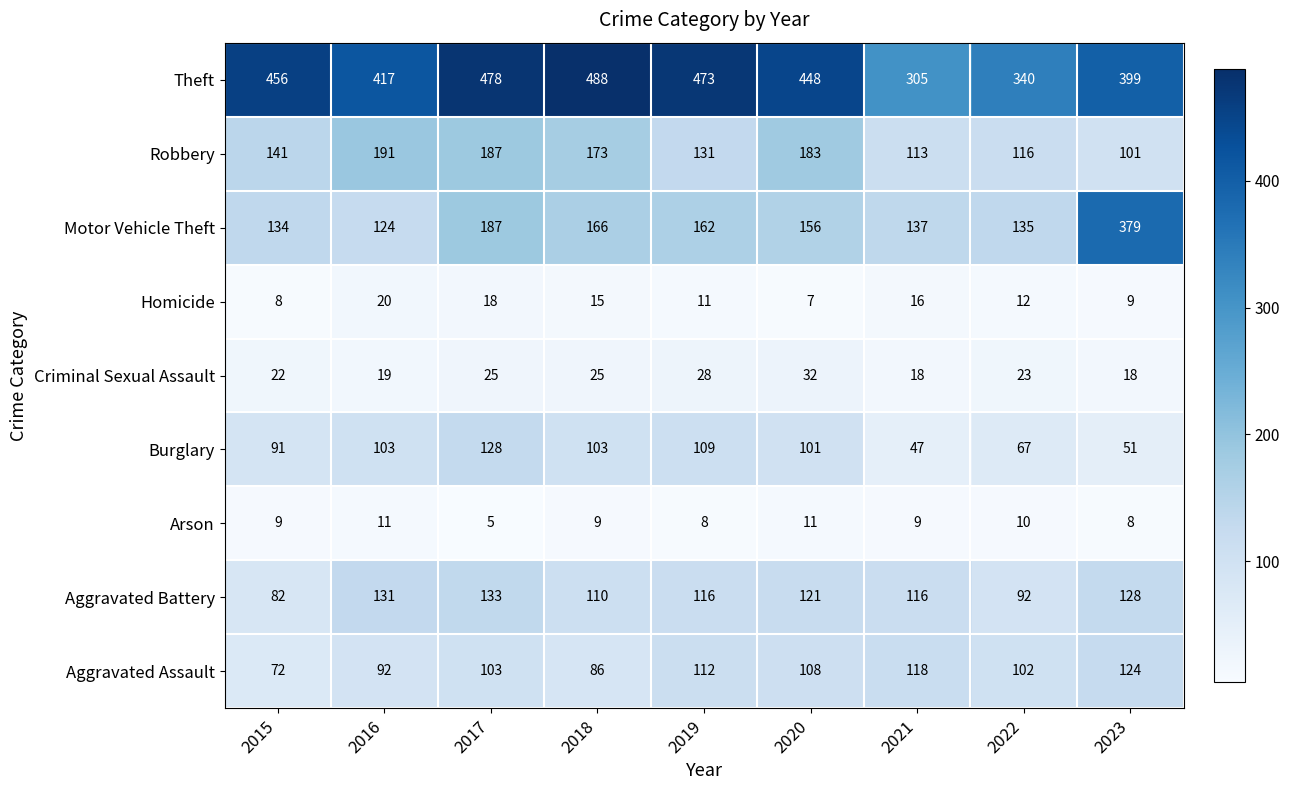

Where is Theft nearest to the value 396?

2023